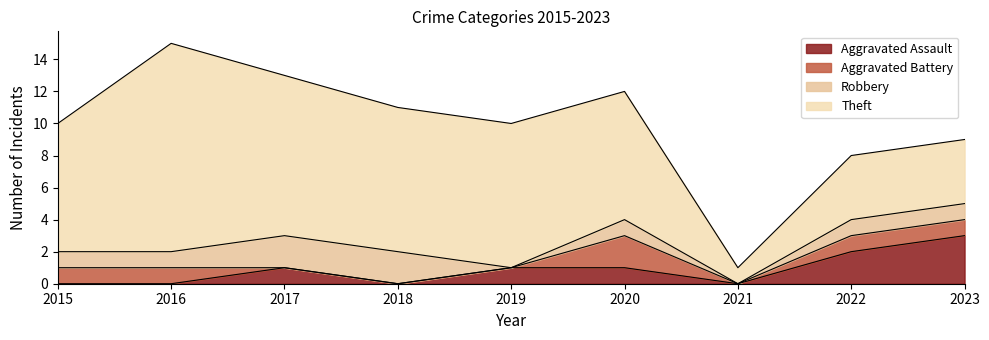

What is the total value across all series at 2018?

11